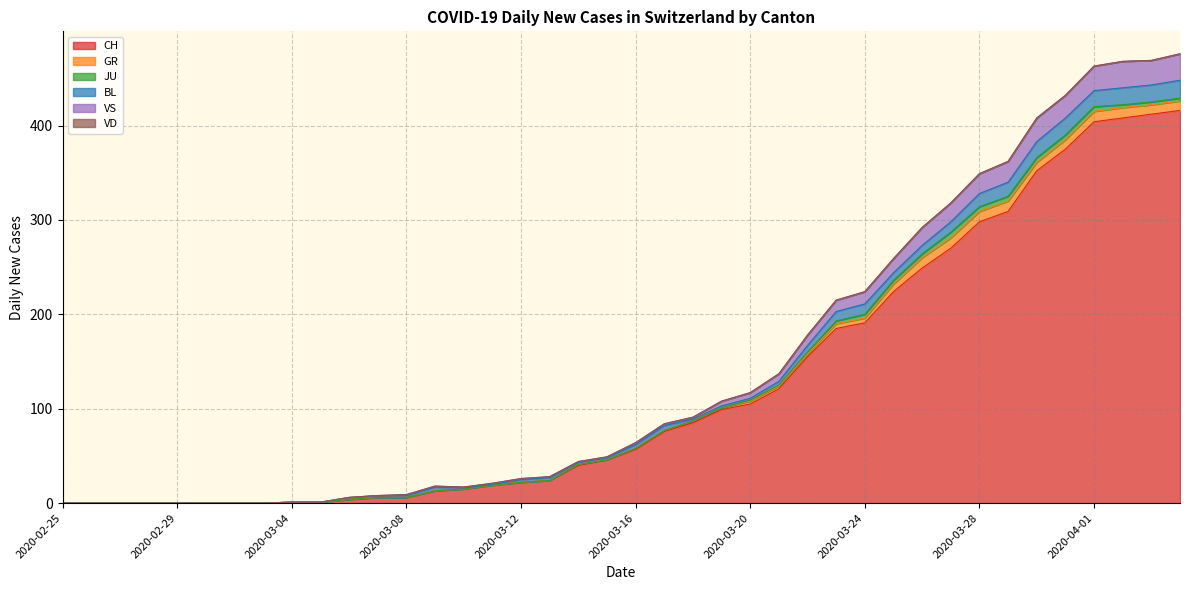

What is the difference between the second highest and minimum values in the GR series?

11